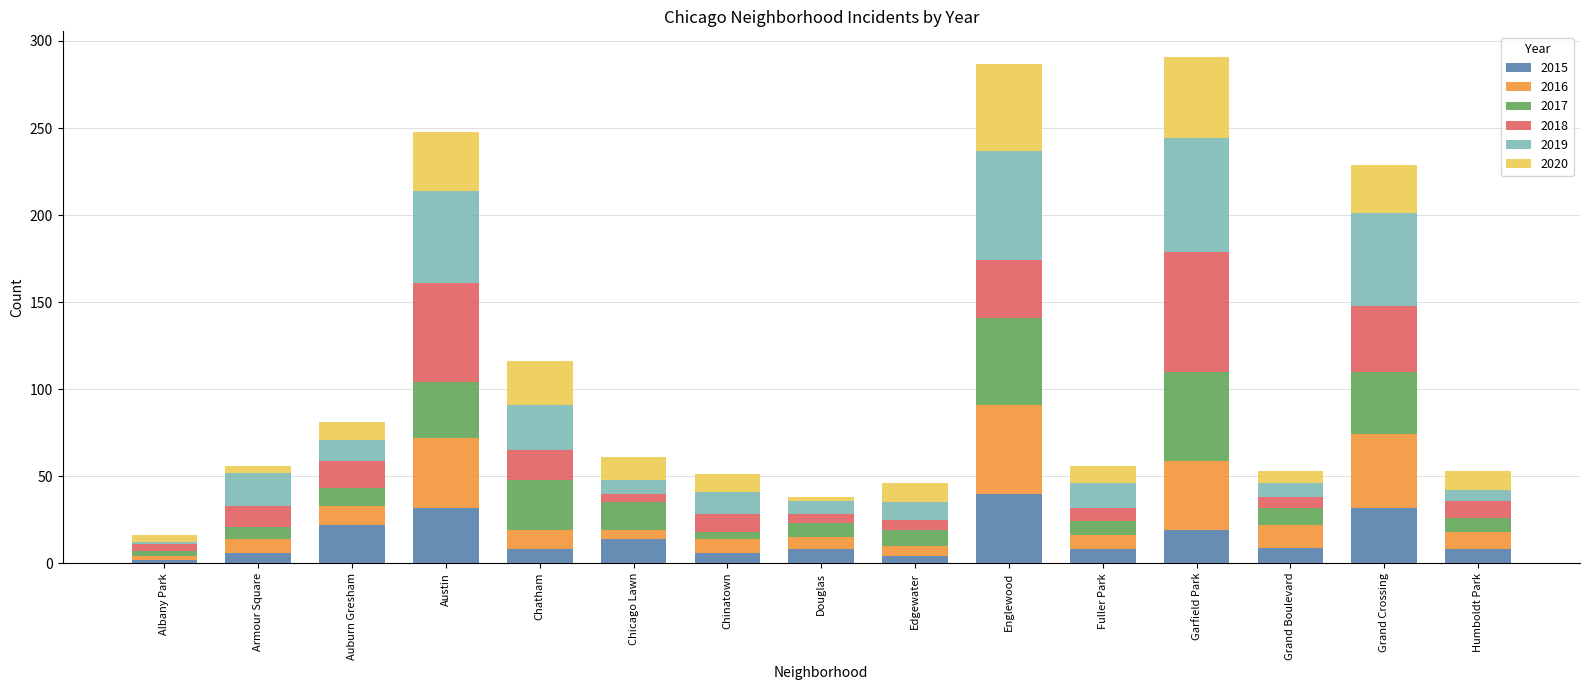

What is the difference between the maximum and minimum values in the 2015 series?

38